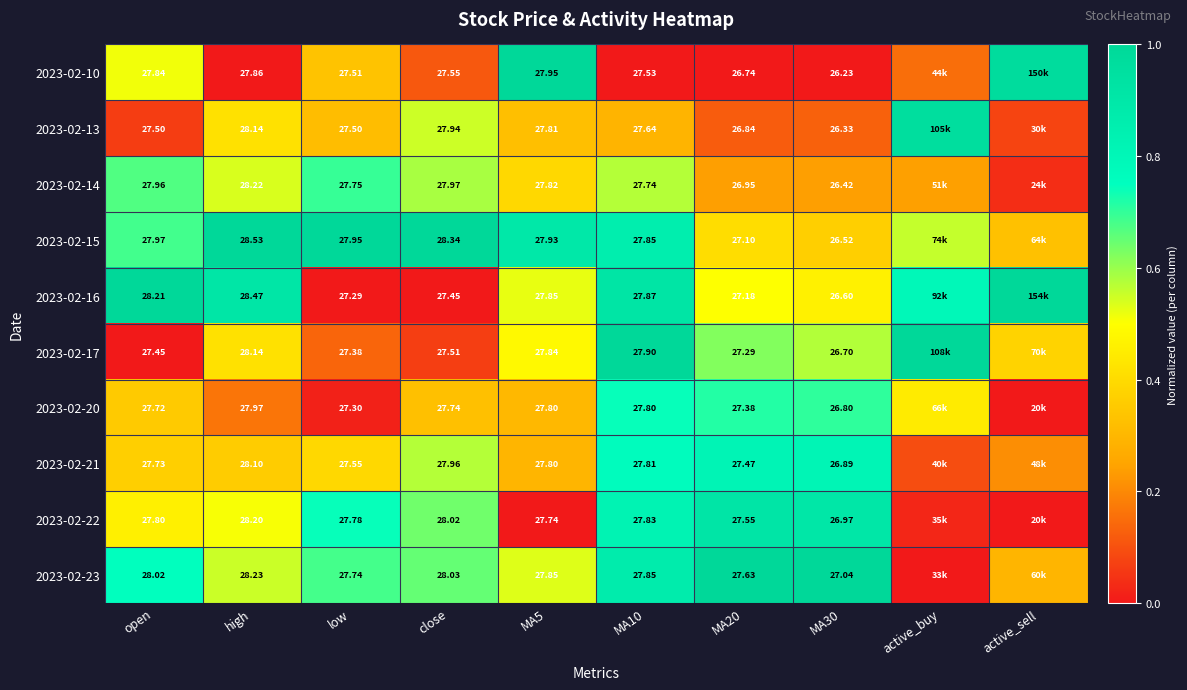

Rank the series at open from lowest to highest value.

2023-02-17, 2023-02-13, 2023-02-20, 2023-02-21, 2023-02-22, 2023-02-10, 2023-02-14, 2023-02-15, 2023-02-23, 2023-02-16